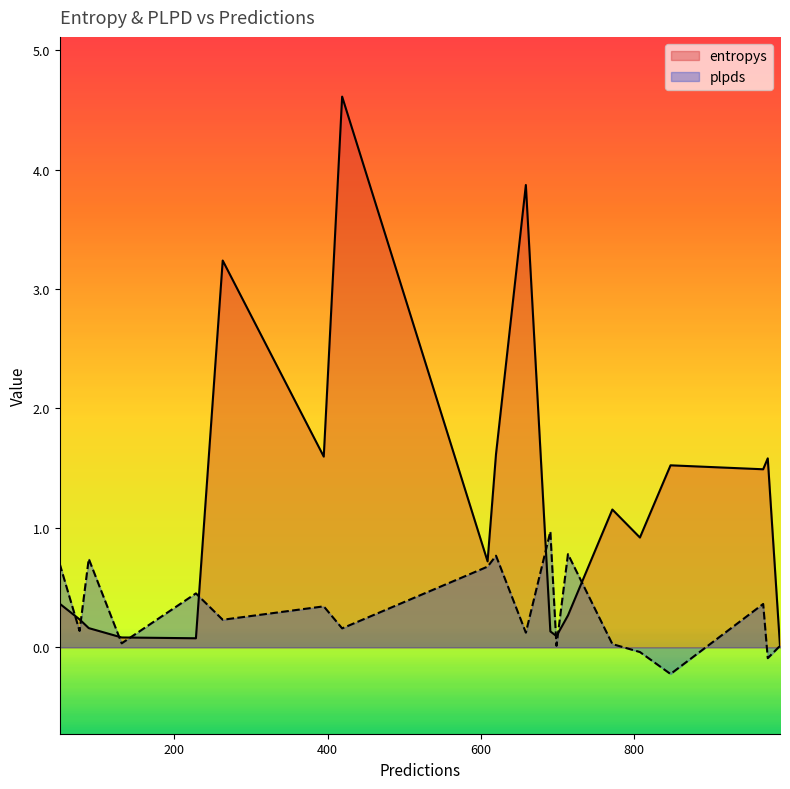

Which series has the largest total across all categories?

entropys